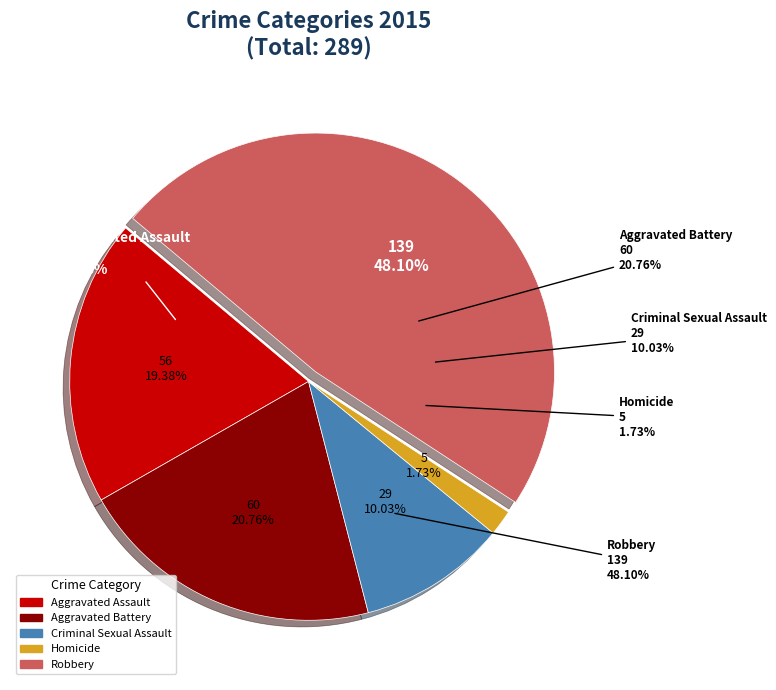

Does Robbery account for over 50% of the chart?

No